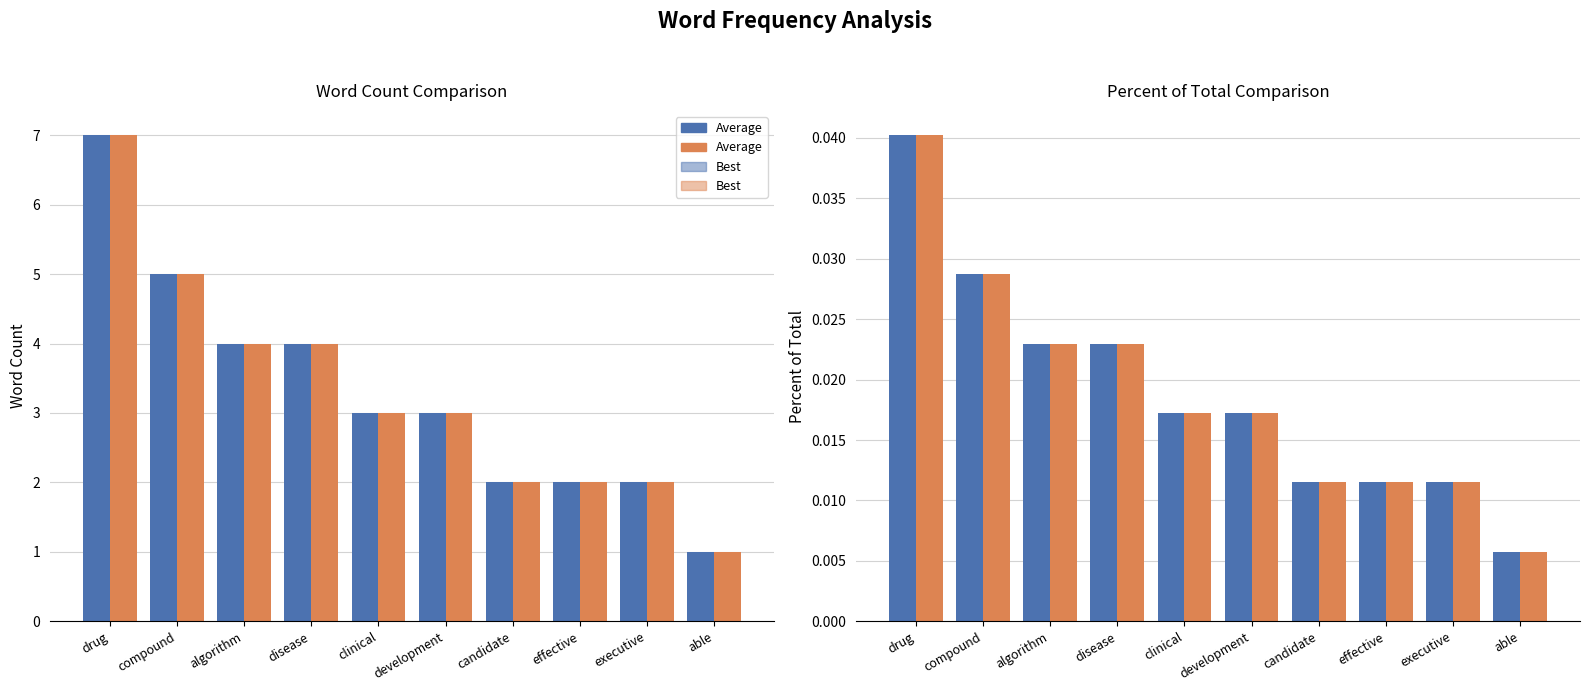

Which category has the highest value across all series?

drug